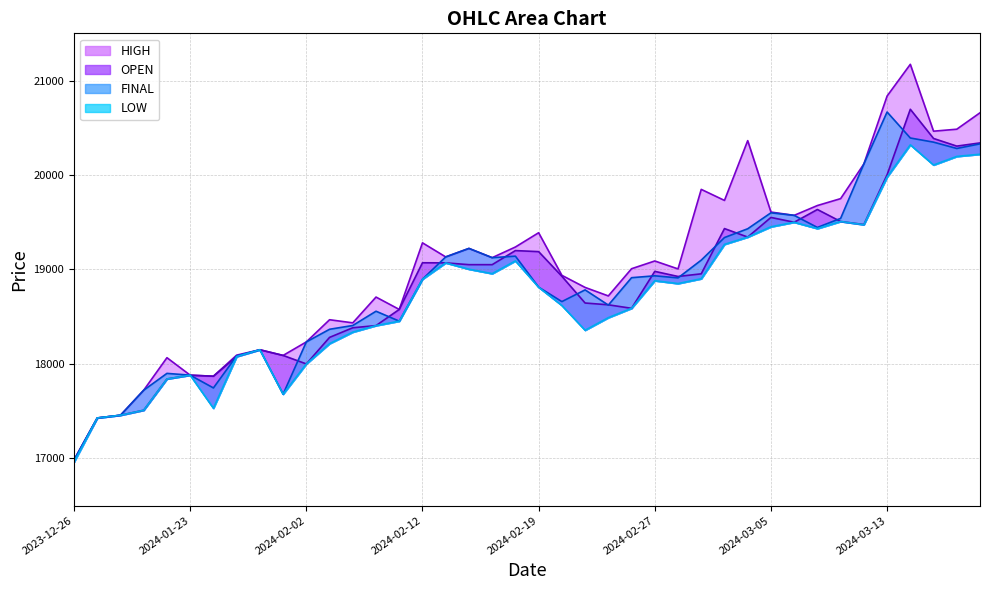

True or false: FINAL and HIGH intersect in this chart.

False